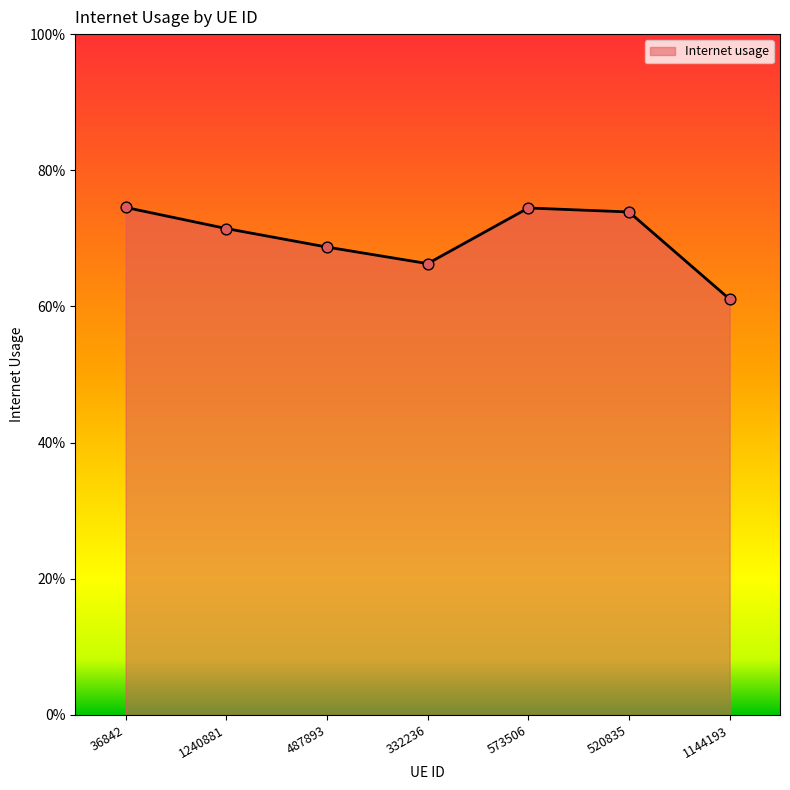

Is this an area chart (filled region under the line)?

Yes